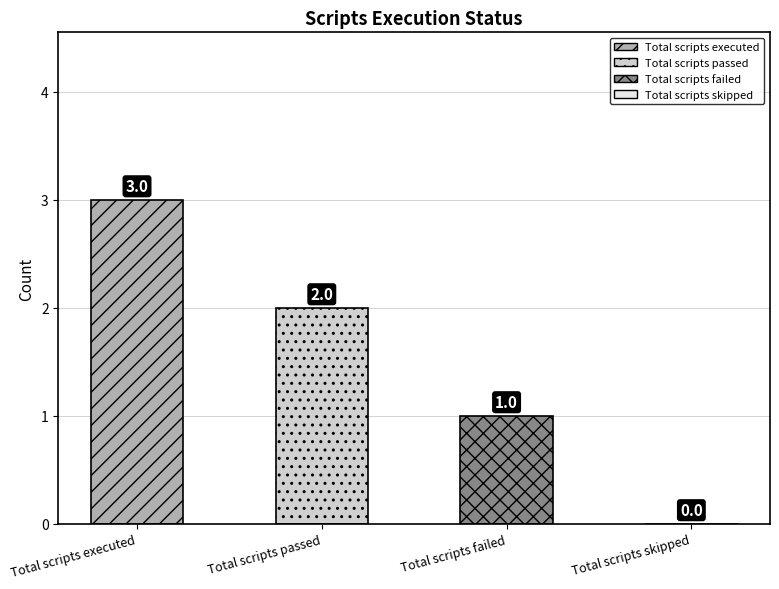

True or false: the data shows 1 at Total scripts failed.

True